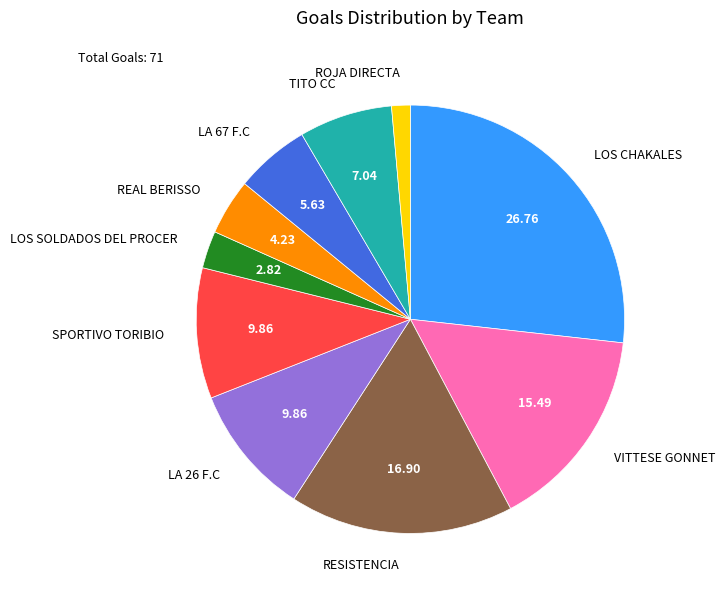

Is there any slice that represents more than half of the pie?

No